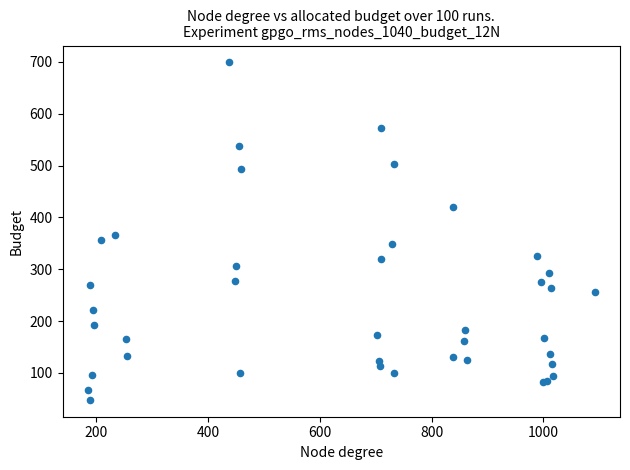

What Y value in the scatter plot is closest to 373?

365.3